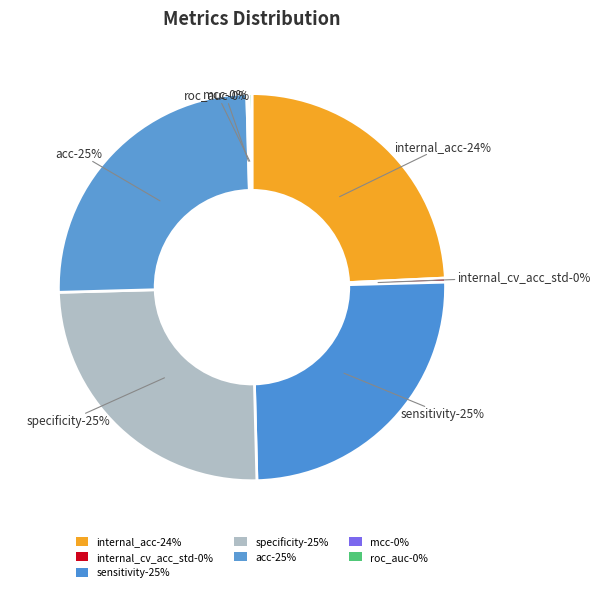

What is the ratio of the value at internal_acc to the value at specificity?

1.0